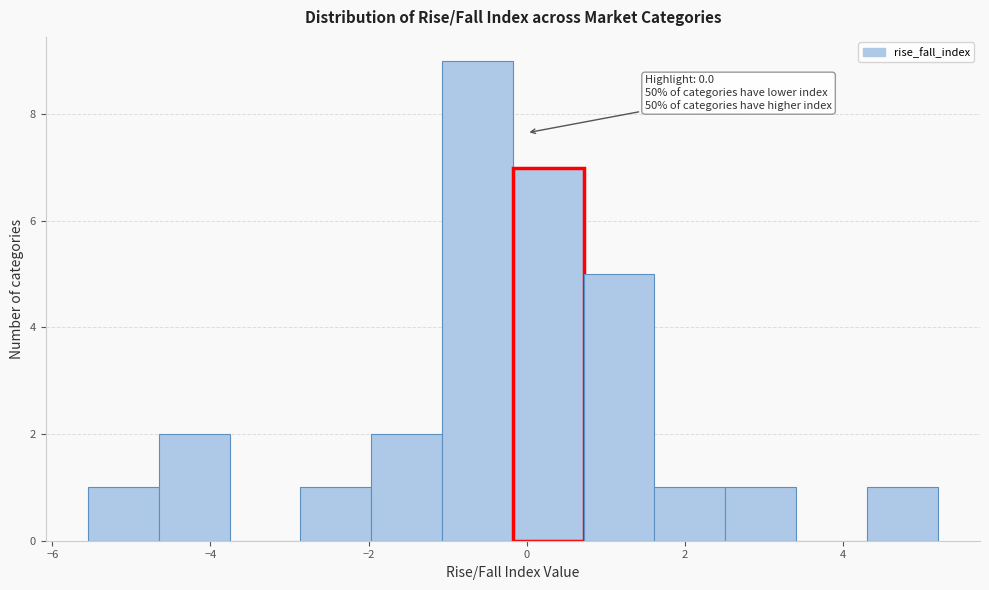

Which range on the x-axis has the tallest bar?

-1.0 to -0.2